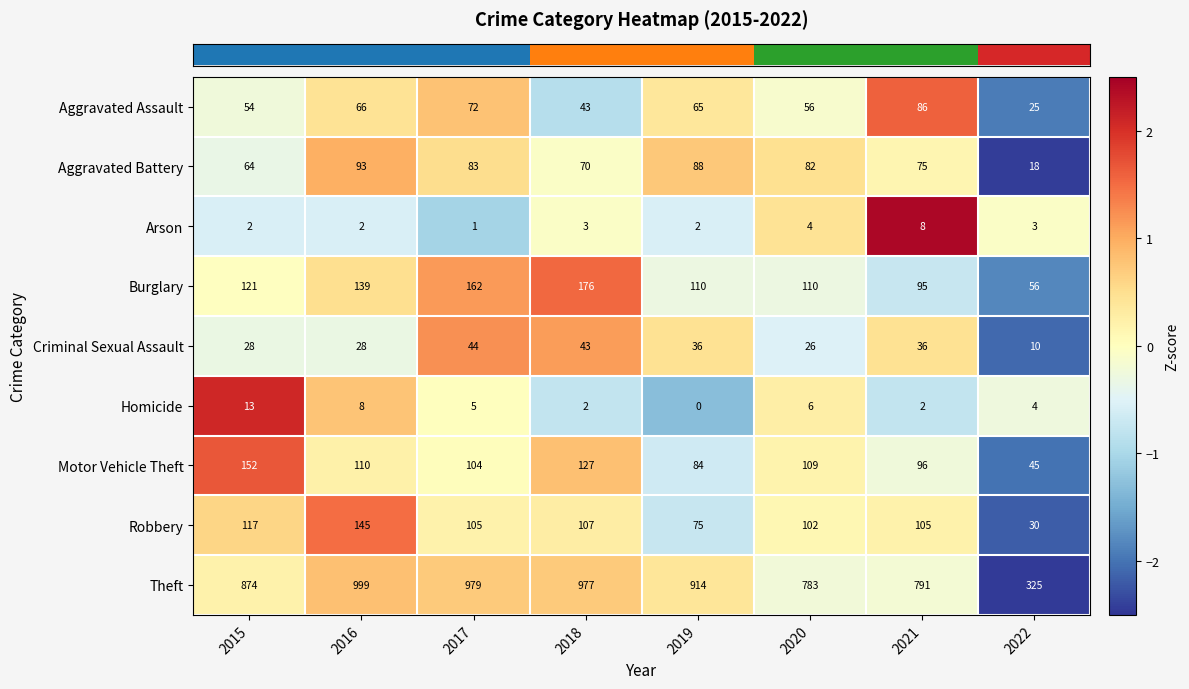

List the series in order of their peak value, highest first.

Theft, Burglary, Motor Vehicle Theft, Robbery, Aggravated Battery, Aggravated Assault, Criminal Sexual Assault, Homicide, Arson